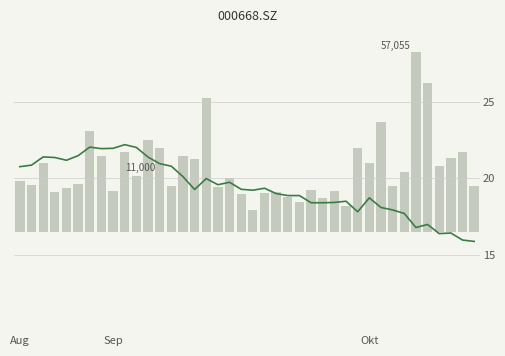

What position from the left is 7?

8